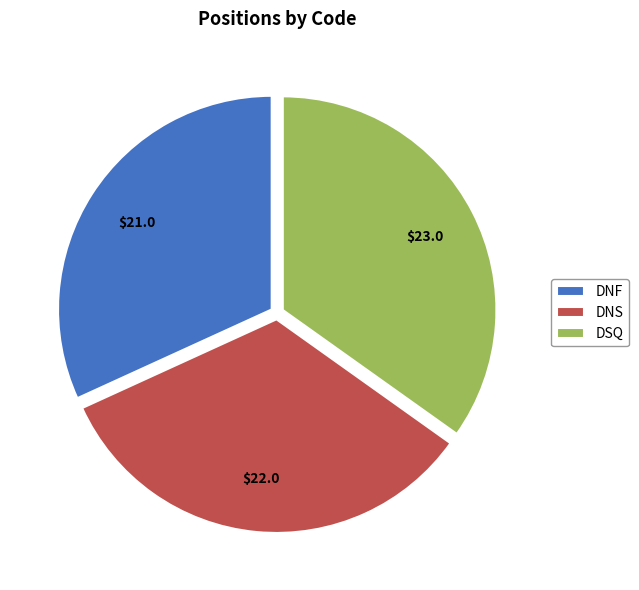

Do DSQ and DNF together represent more than half of the pie?

Yes